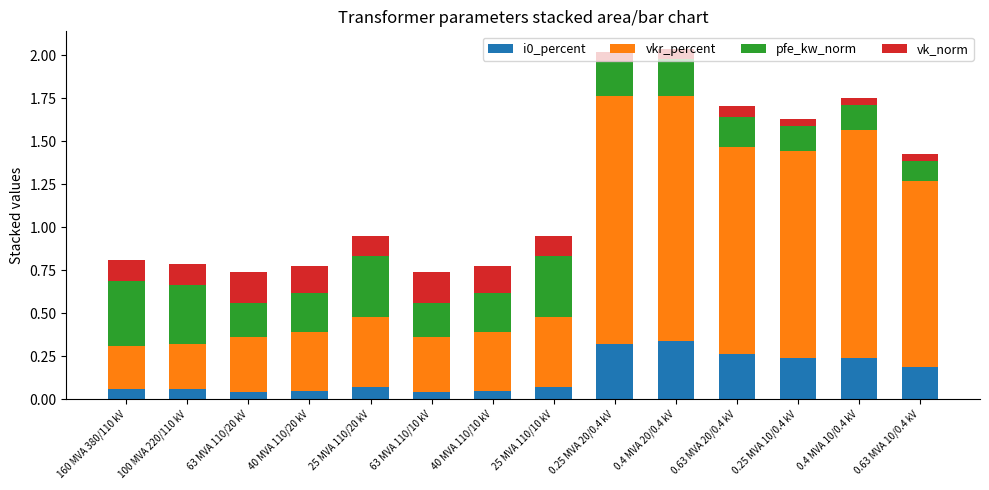

How many i0_percent values are between 0 and 1?

14